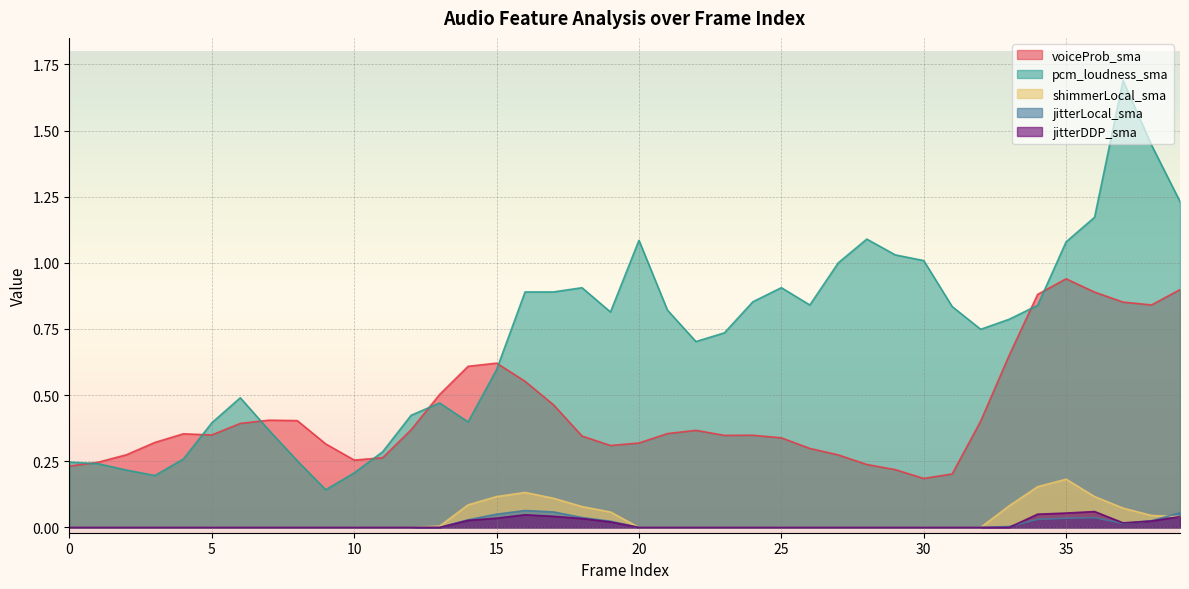

The pcm_loudness_sma series shows 0.3 at 4. True or false?

True